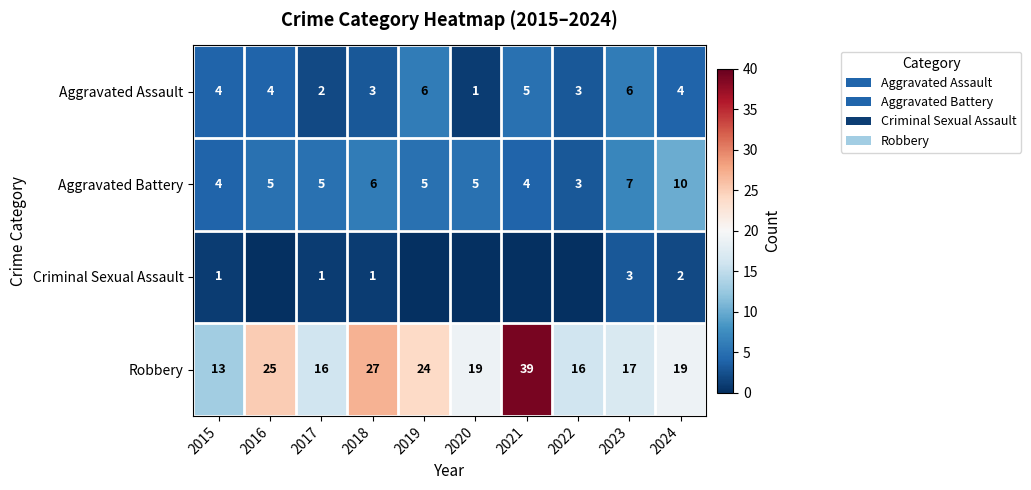

How many series are shown in this chart?

4